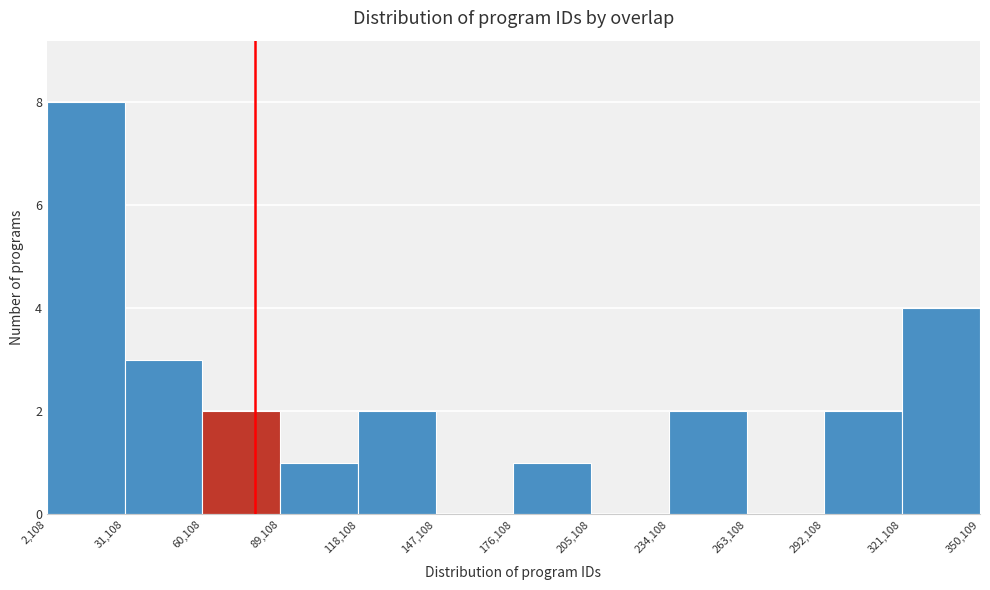

Reading left to right, transcribe this chart: for each bar, give the range it covers on the x-axis and its height. The values are not printed on the chart, so give them approximately, as read against the axis.

2,108 to 31,108: 8
31,108 to 60,108: 3
60,108 to 89,108: 2
89,108 to 118,108: 1
118,108 to 147,108: 2
147,108 to 176,108: 0
176,108 to 205,108: 1
205,108 to 234,108: 0
234,108 to 263,108: 2
263,108 to 292,108: 0
292,108 to 321,108: 2
321,108 to 350,109: 4